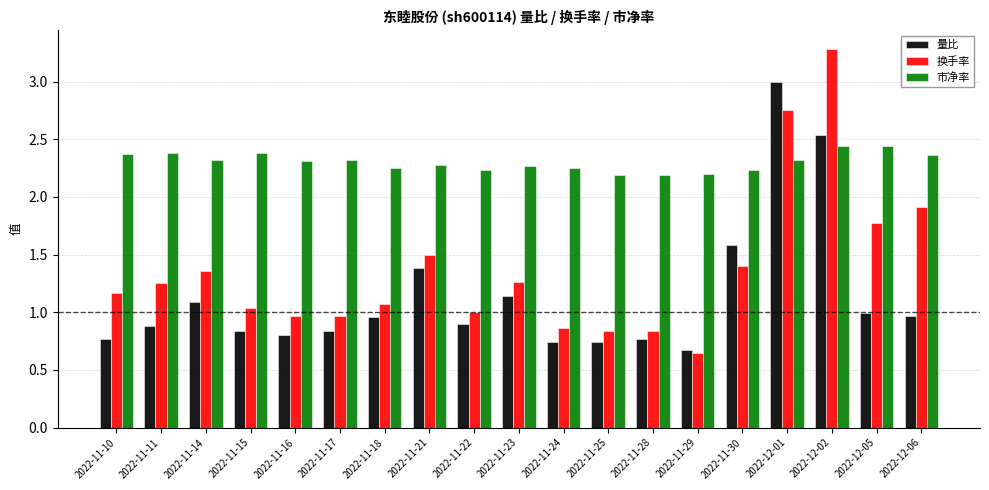

Which category has the lowest value in the 换手率 series?

2022-11-29